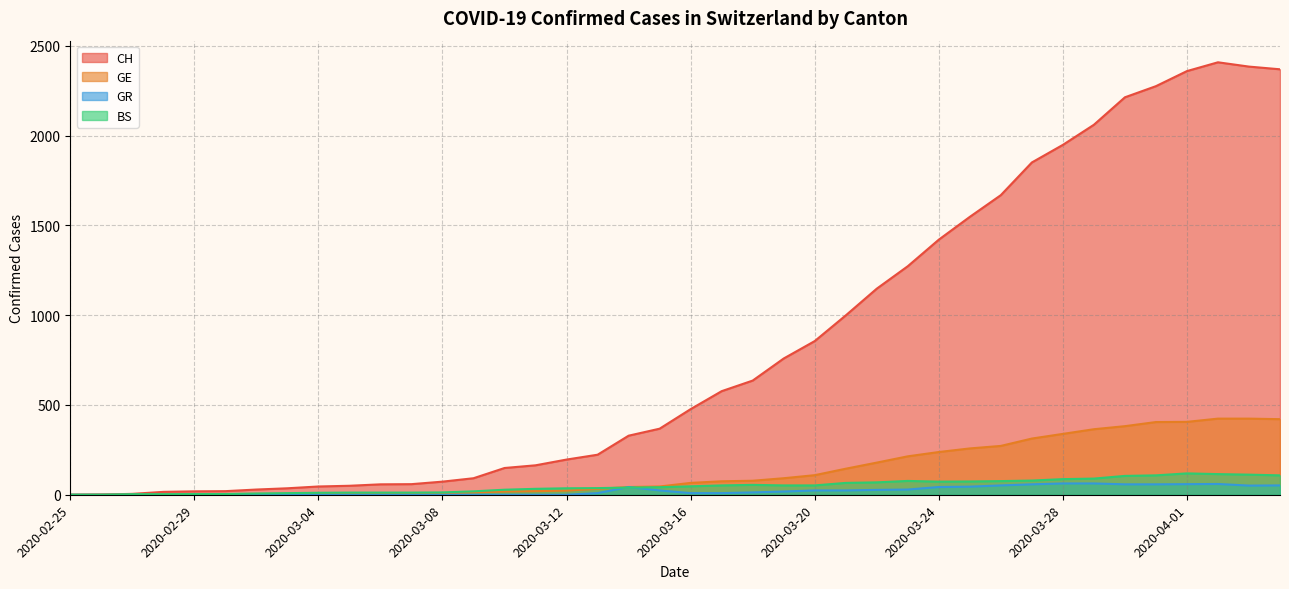

True or false: GR and CH cross at least once.

False